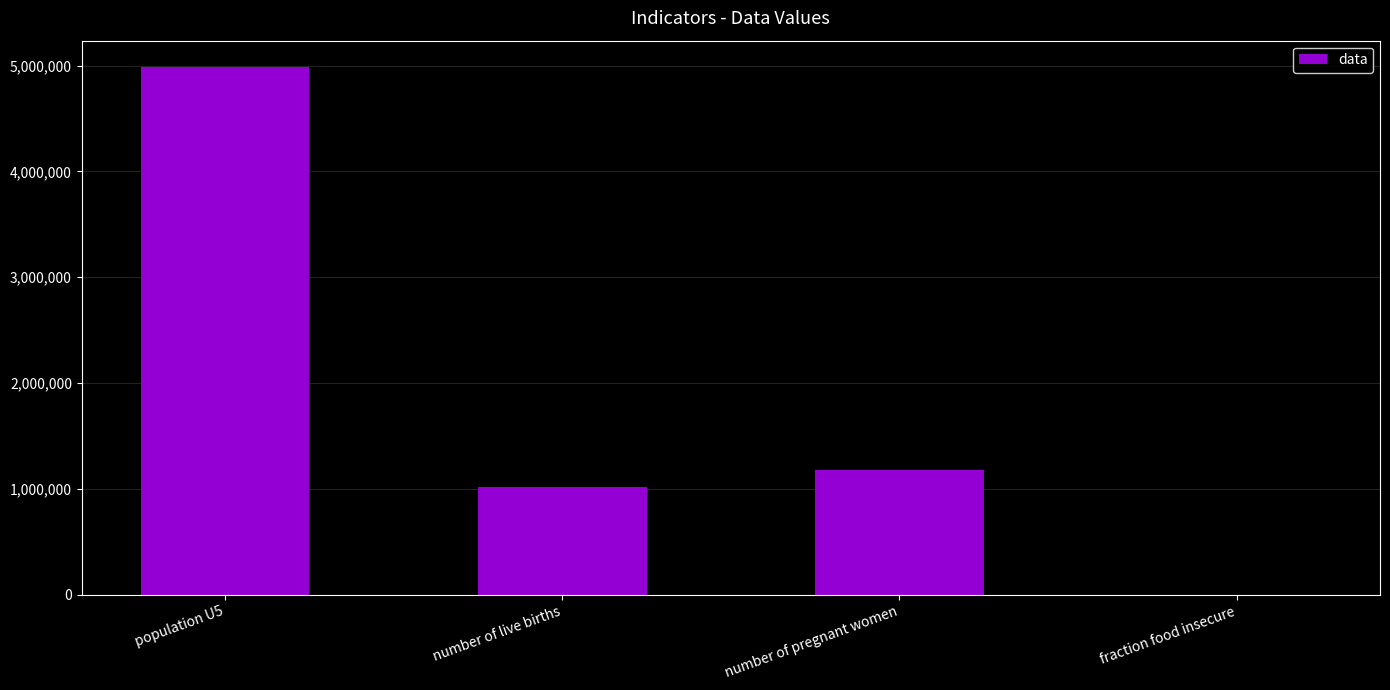

What value does the data have at number of live births?

1022479.9